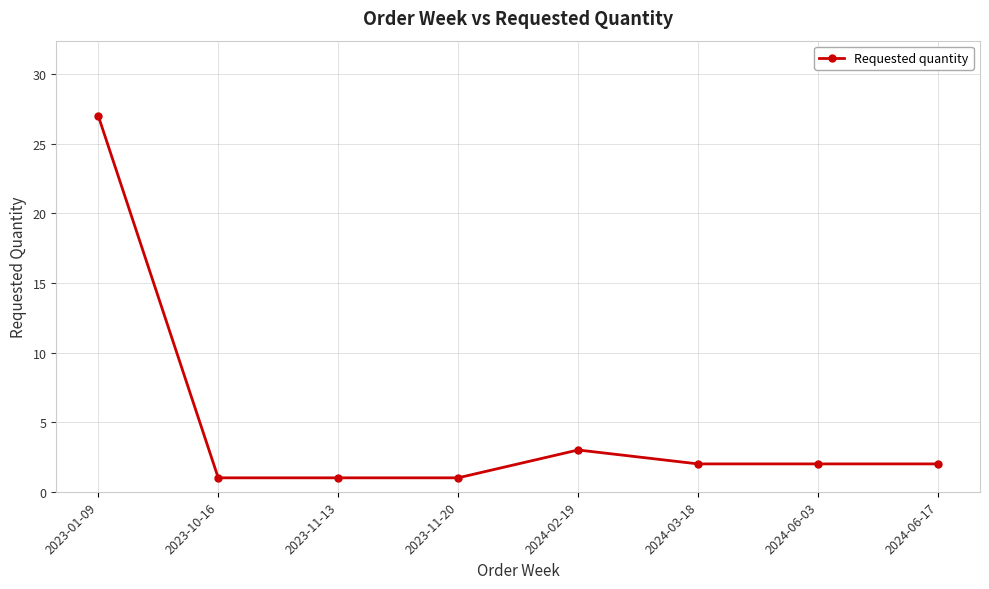

What is the label of the 3rd point from the right?

2024-03-18